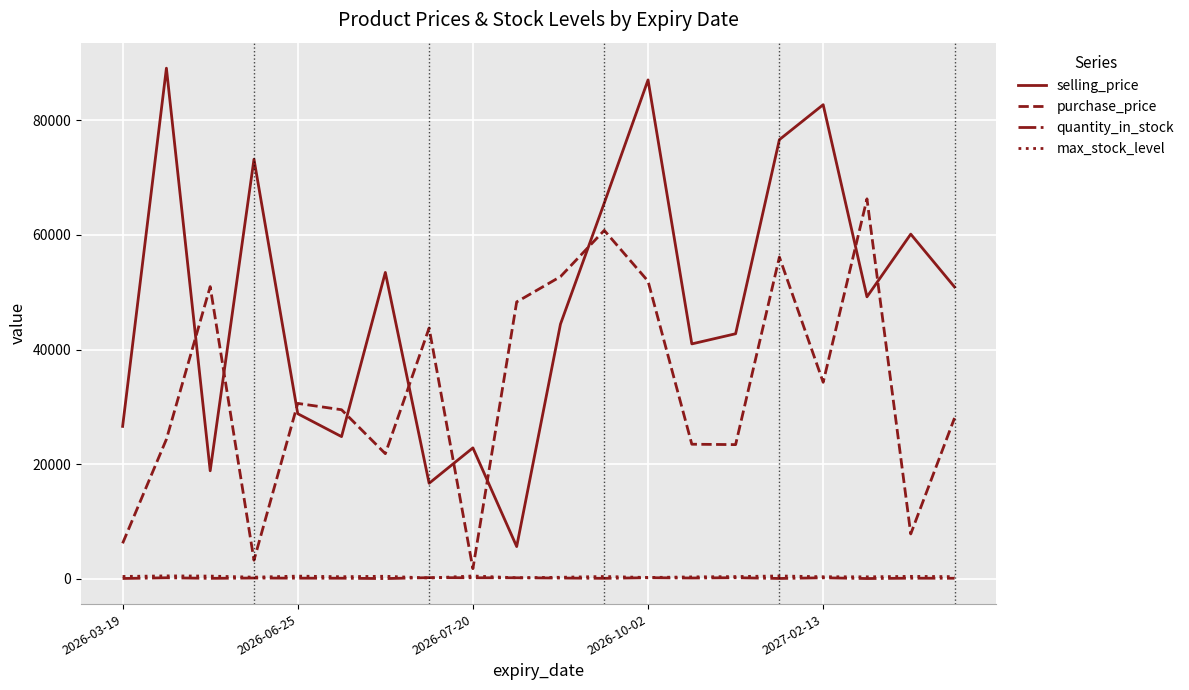

What is the maximum value shown in the chart?

89105.9